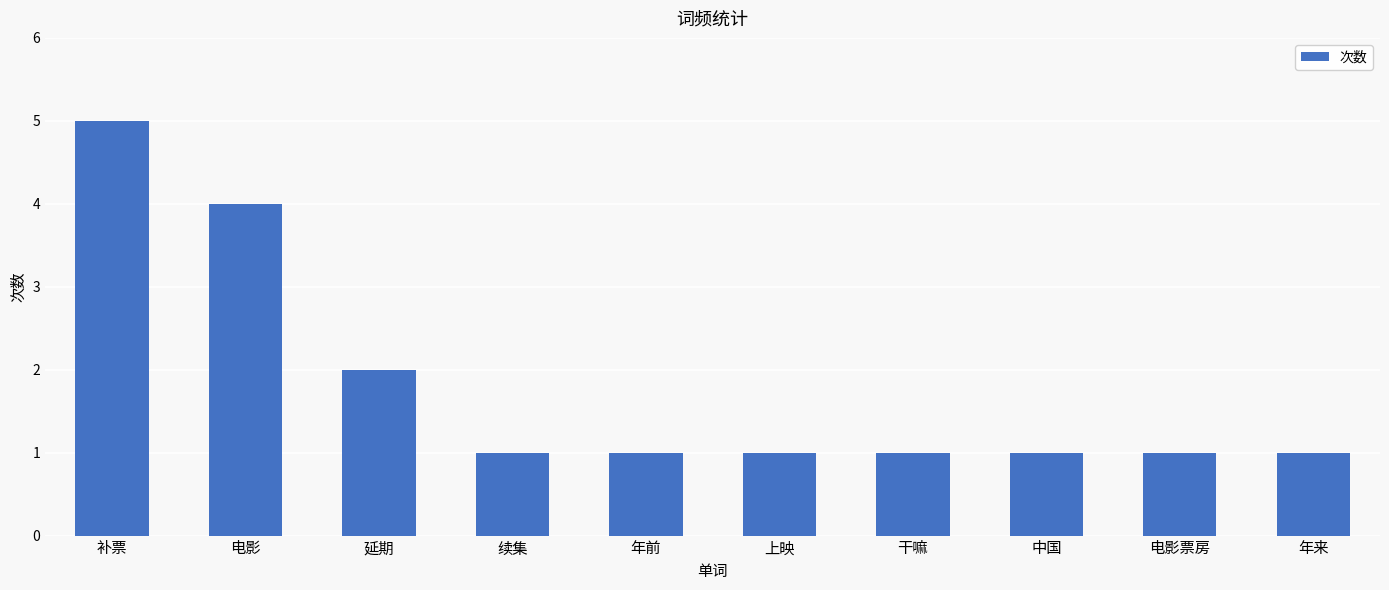

Reading left to right, what are all the values shown in this chart?

补票=5	电影=4	延期=2	续集=1	年前=1	上映=1	干嘛=1	中国=1	电影票房=1	年来=1